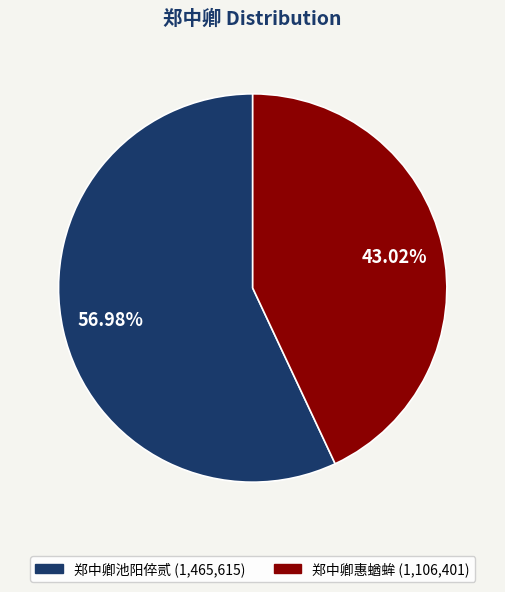

Which slice is the largest?

郑中卿池阳倅贰